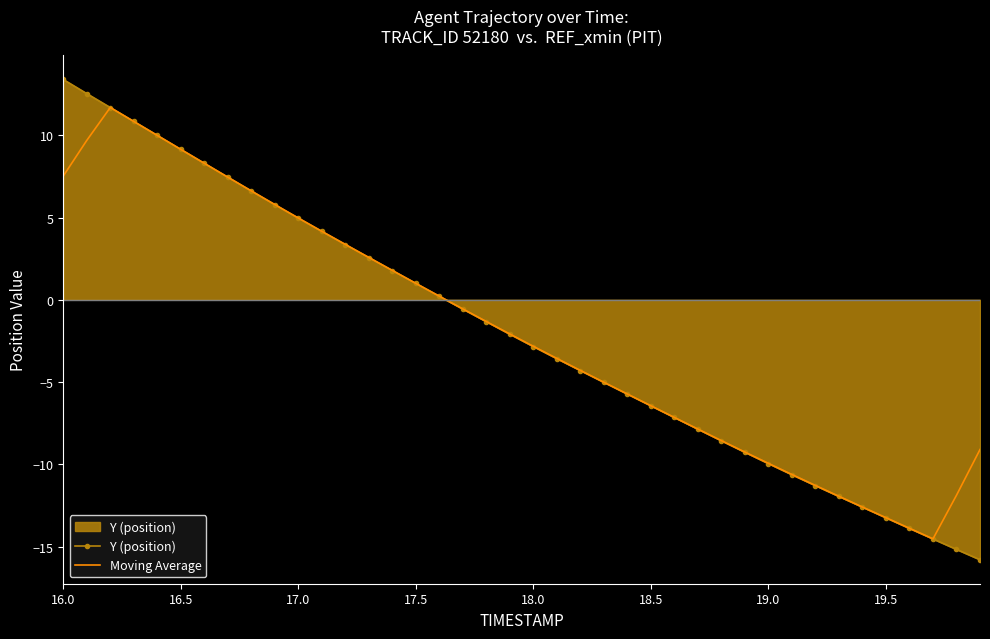

List the series in order of their peak value, lowest first.

Moving Average, Y (position)